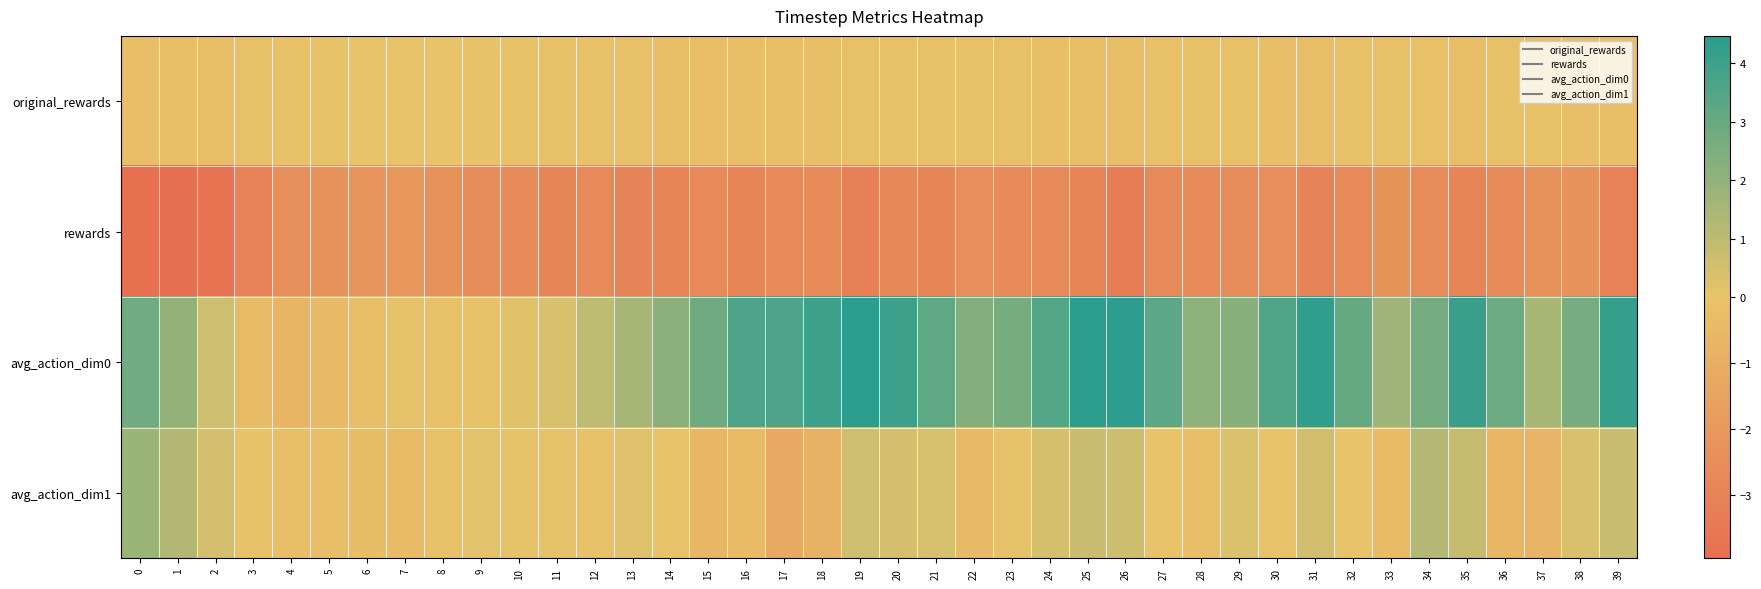

Rank the series at 20 from highest to lowest value.

avg_action_dim0, avg_action_dim1, original_rewards, rewards